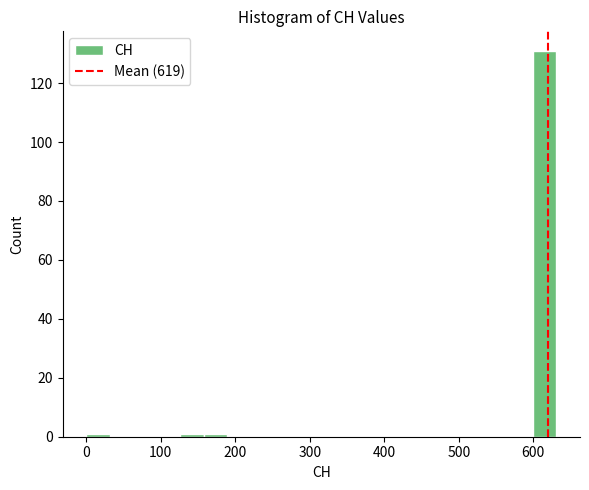

Around what value on the x-axis is the tallest bar? Give the approximate position of its centre, as read against the axis.

620